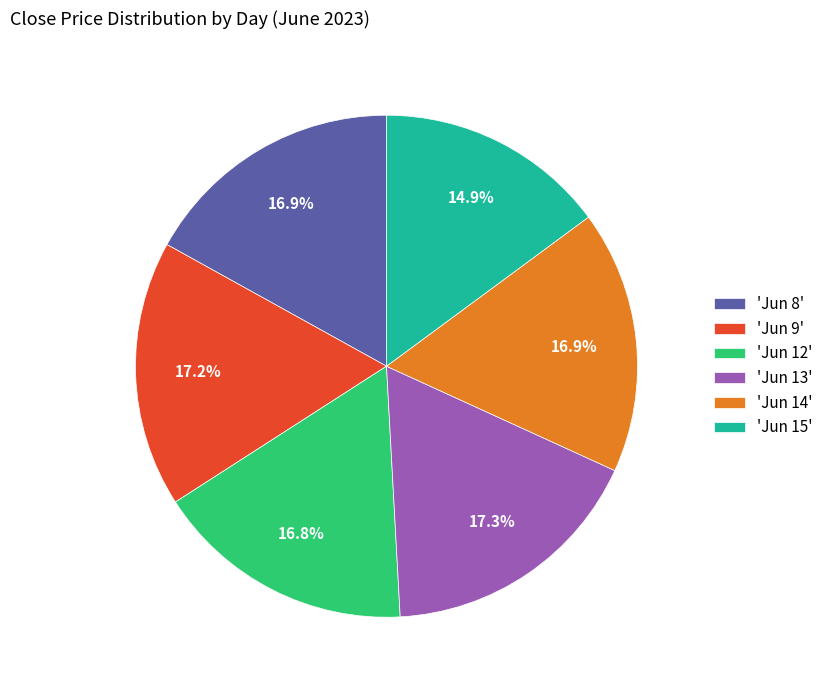

Does any single category account for the majority?

No